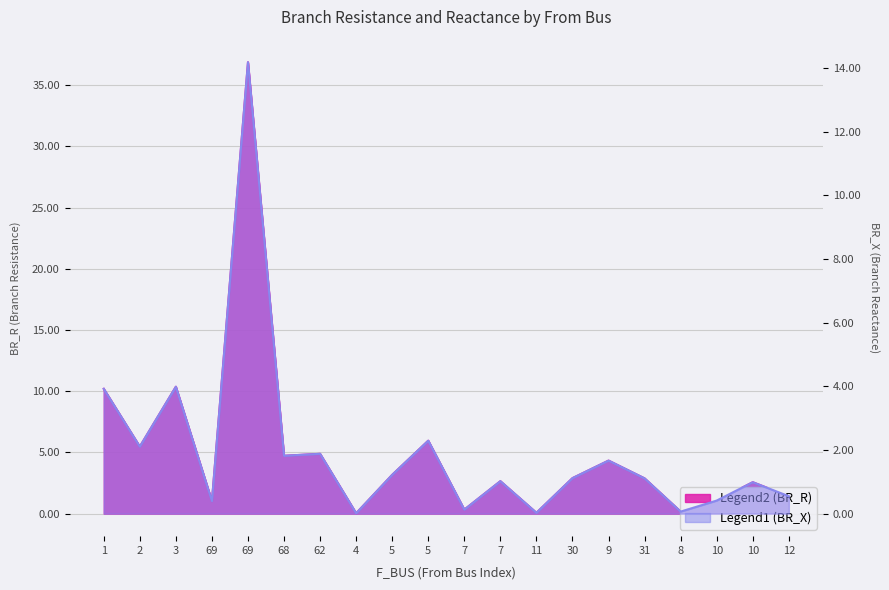

Reading right to left, extract all data points from this chart.

BR_R: 12=1.4	10=2.6	10=1.1	8=0.2	31=2.9	9=4.3	30=2.9	11=0.1	7=2.6	7=0.3	5=6.0	5=3.2	4=0.0	62=4.9	68=4.7	69=36.9	69=1.0	3=10.4	2=5.5	1=10.2
BR_X: 12=0.5	10=1.0	10=0.4	8=0.1	31=1.1	9=1.7	30=1.1	11=0.0	7=1.0	7=0.1	5=2.3	5=1.2	4=0.0	62=1.9	68=1.8	69=14.2	69=0.4	3=4.0	2=2.1	1=3.9